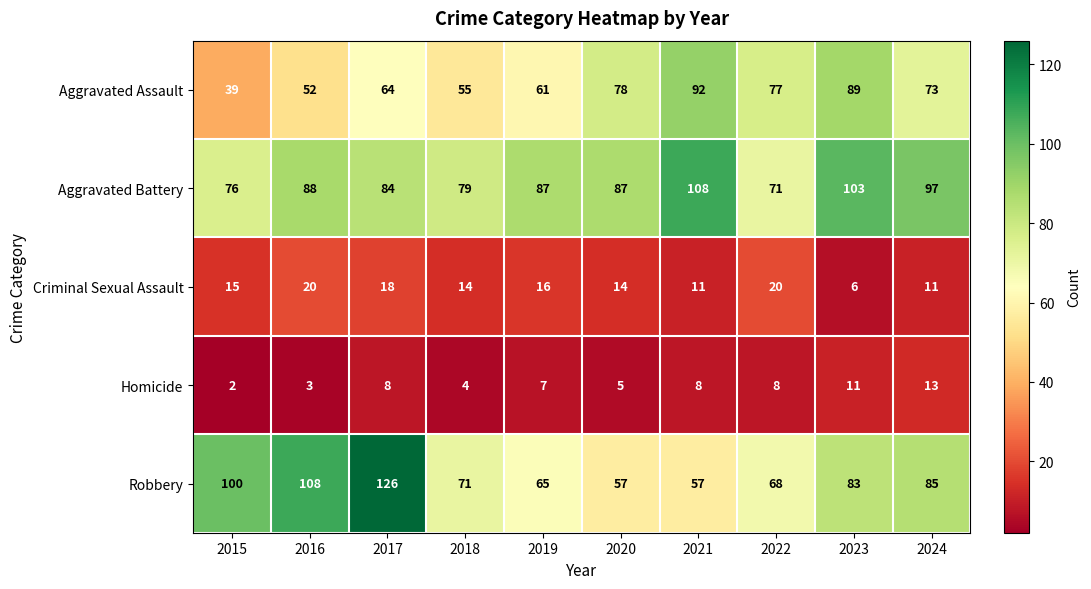

Which category has the highest value across all series?

2017